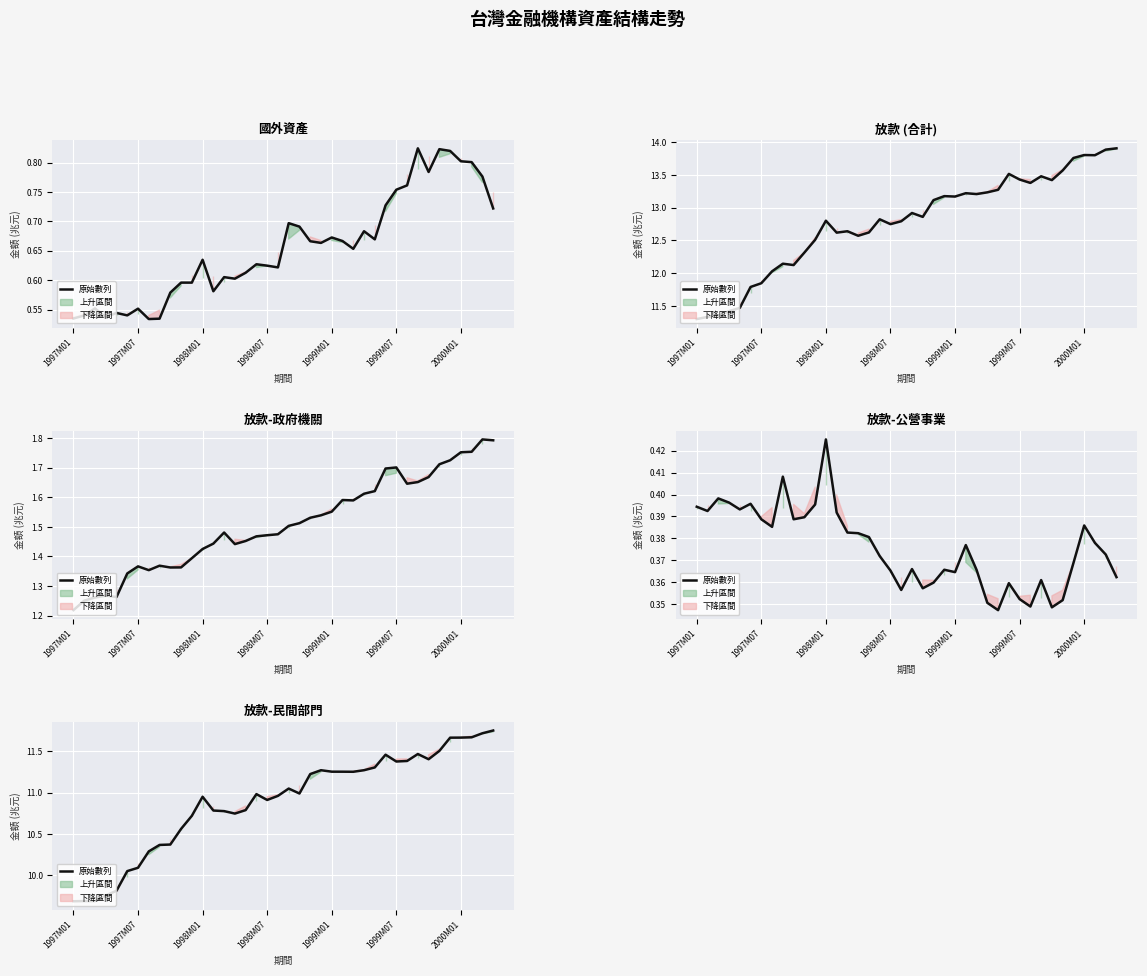

Which category has the highest value across all series?

39